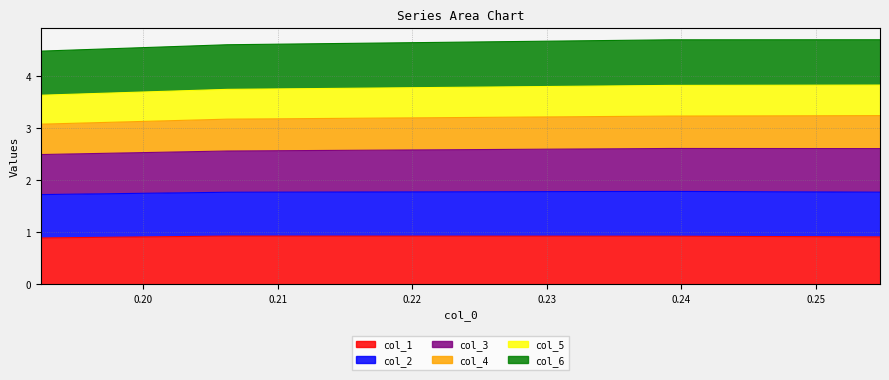

True or false: col_5 and col_4 intersect in this chart.

False